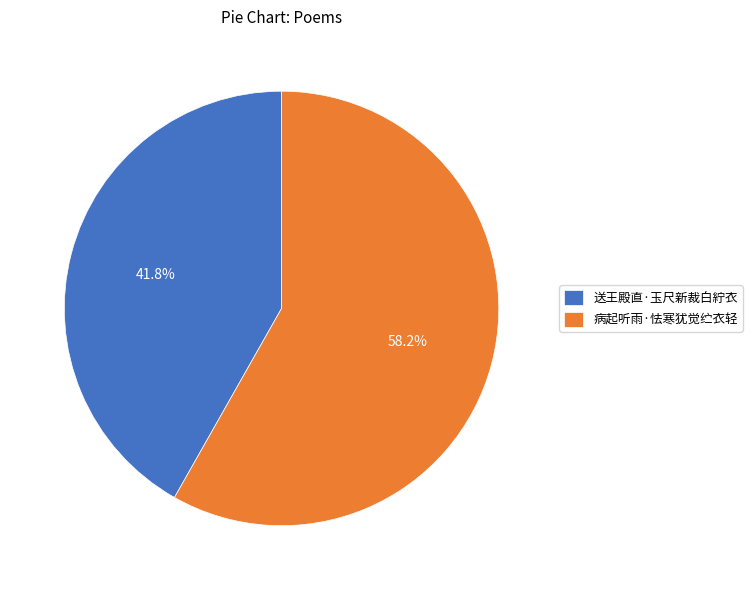

What portion of the pie excludes 送王殿直·玉尺新裁白紵衣?

58.2%